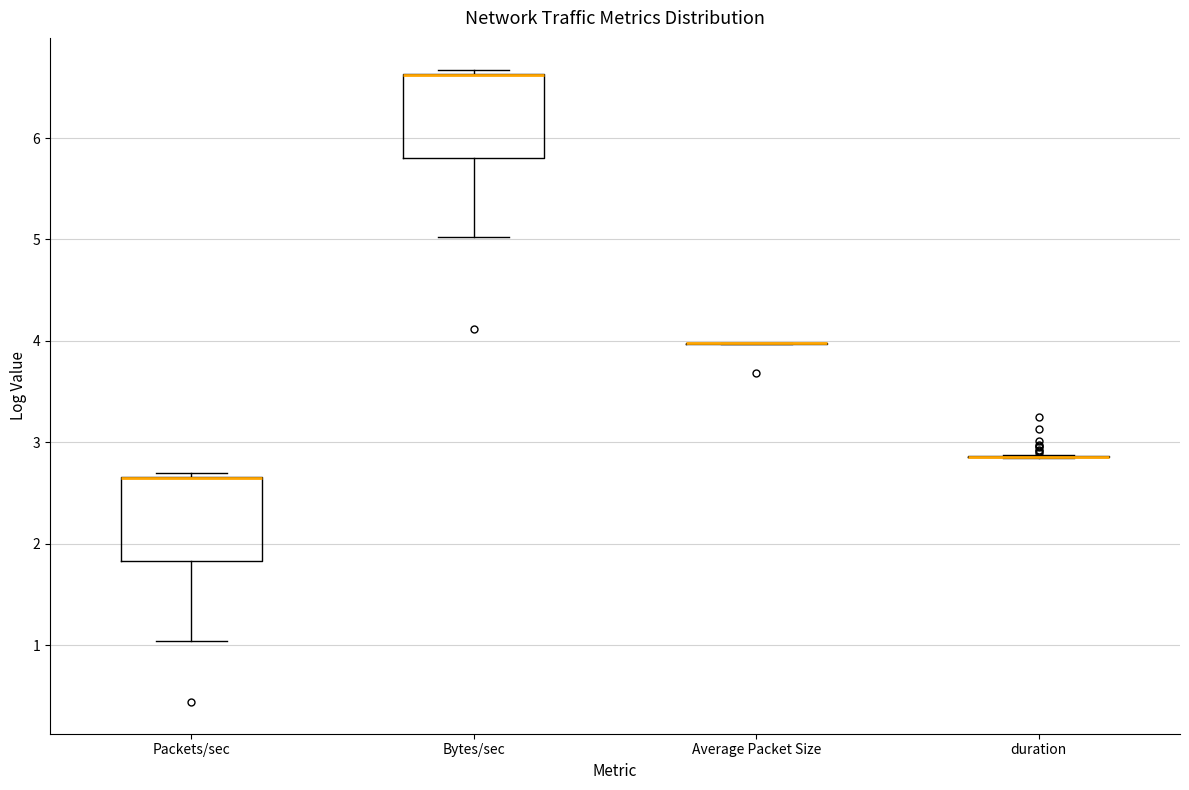

Where is the upper edge of the box for Packets/sec on the y-axis? The values are not printed on the chart, so give them approximately, as read against the axis.

2.7